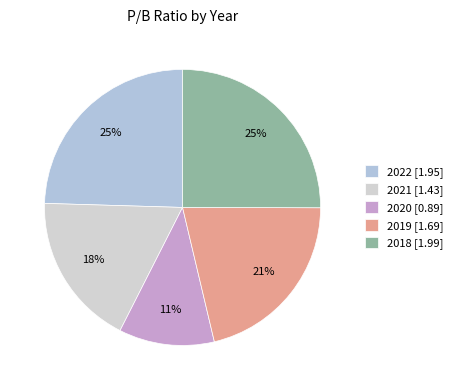

Which category has the biggest portion of the pie?

2018